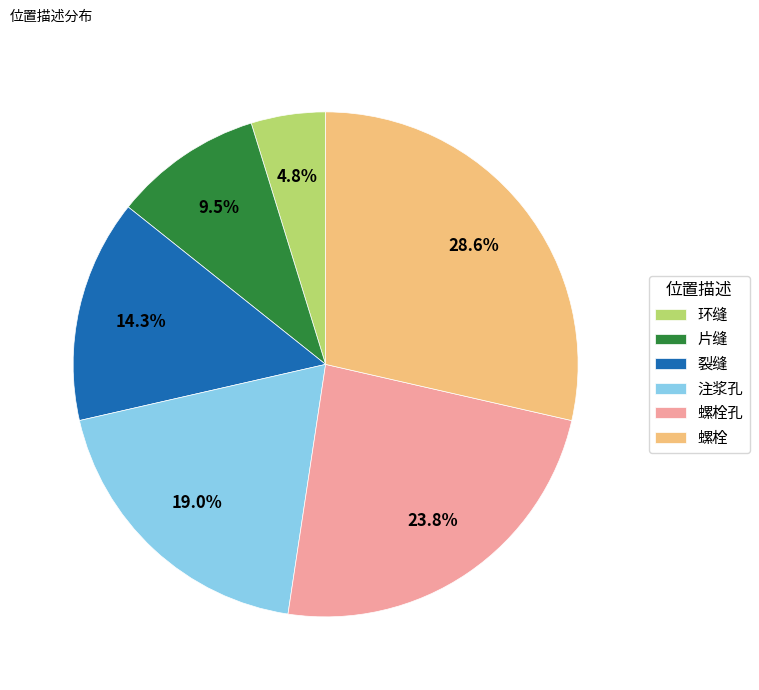

The 环缝 slice represents 17% of the pie. True or false?

False